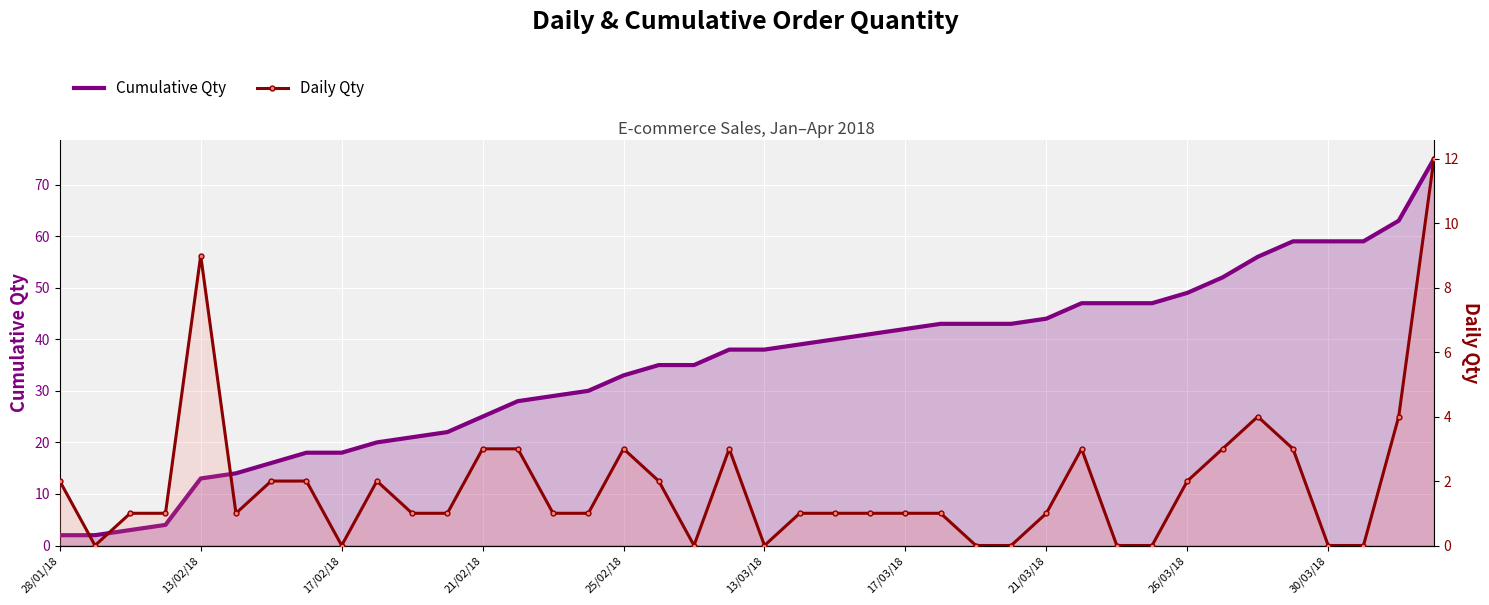

Is the value of Cumulative Qty at 38 greater than the value of Daily Qty at 39?

Yes